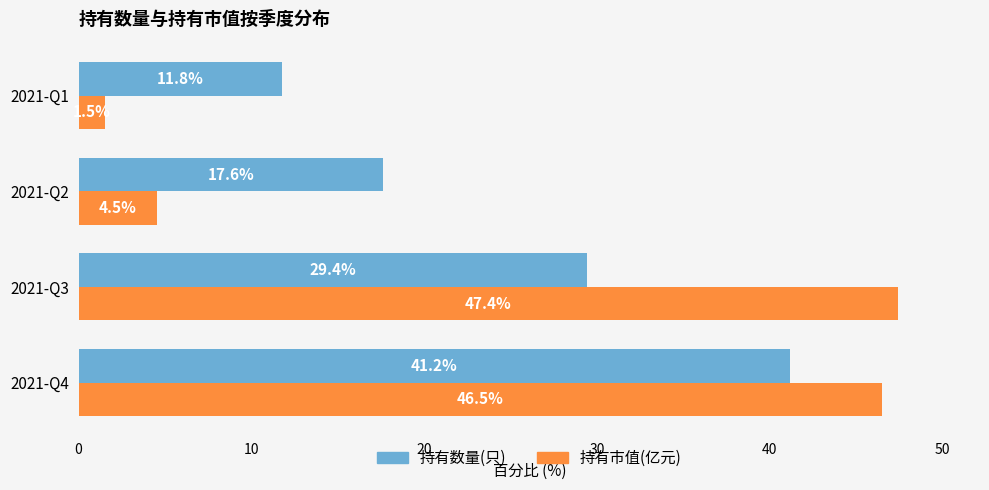

Is it true that 持有数量(只) equals 41.2 at 2021-Q4?

True